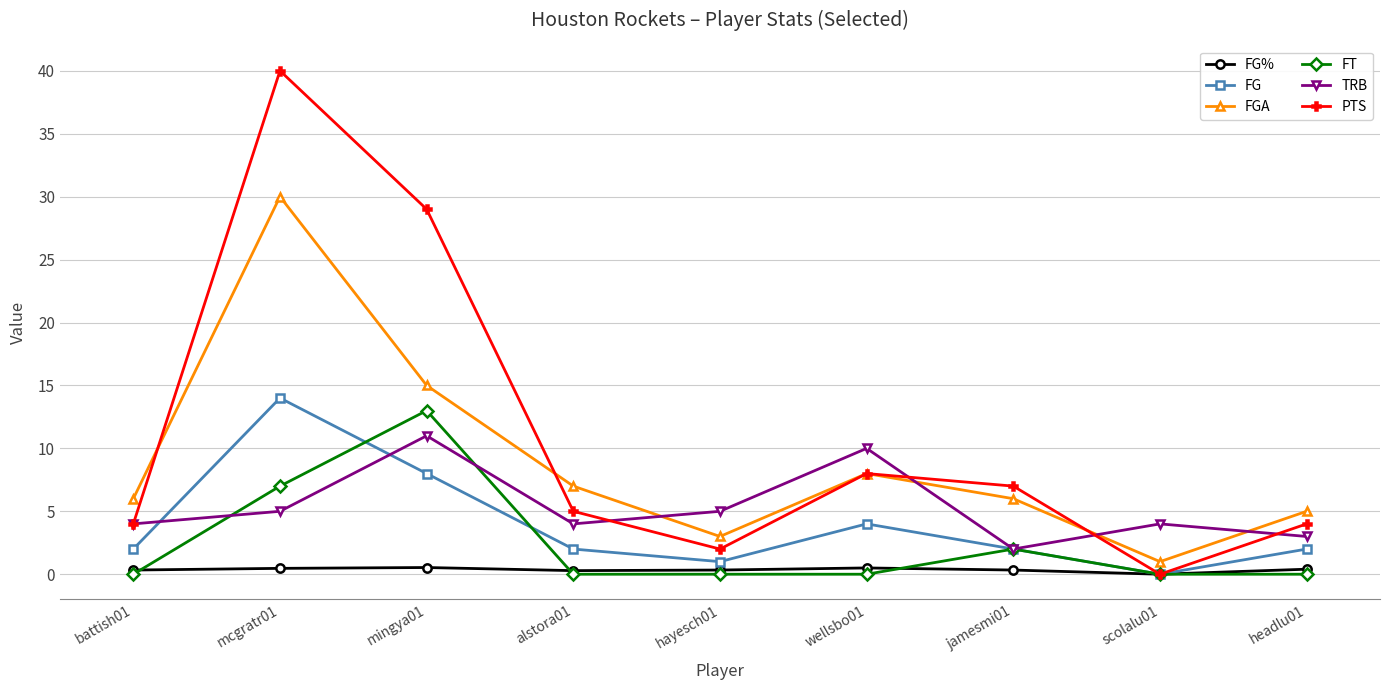

What is the sum of the PTS values at battish01 and wellsbo01?

12.0